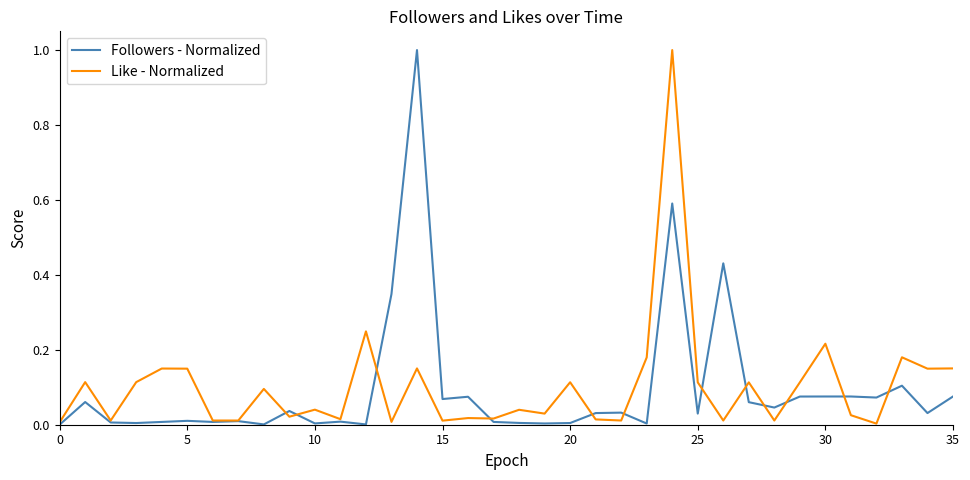

What is the maximum value shown in the chart?

1.0